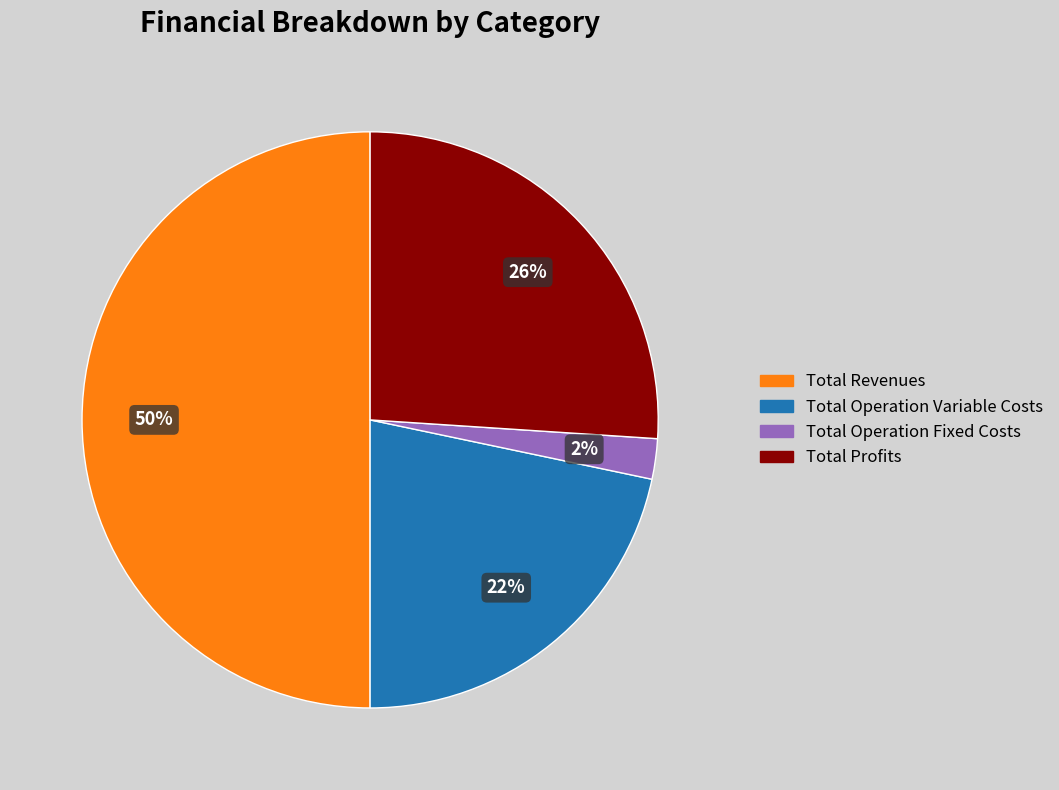

To the nearest percent, what is the average slice percentage?

25%